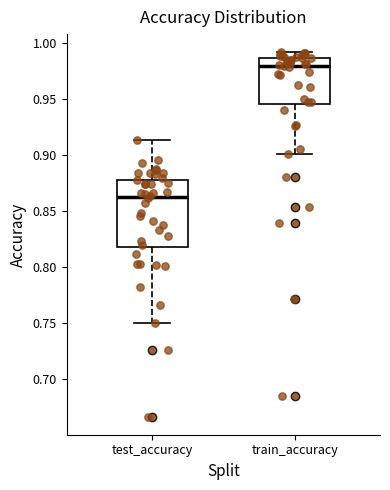

Which box is the tallest, from its lower edge to its upper edge?

test_accuracy